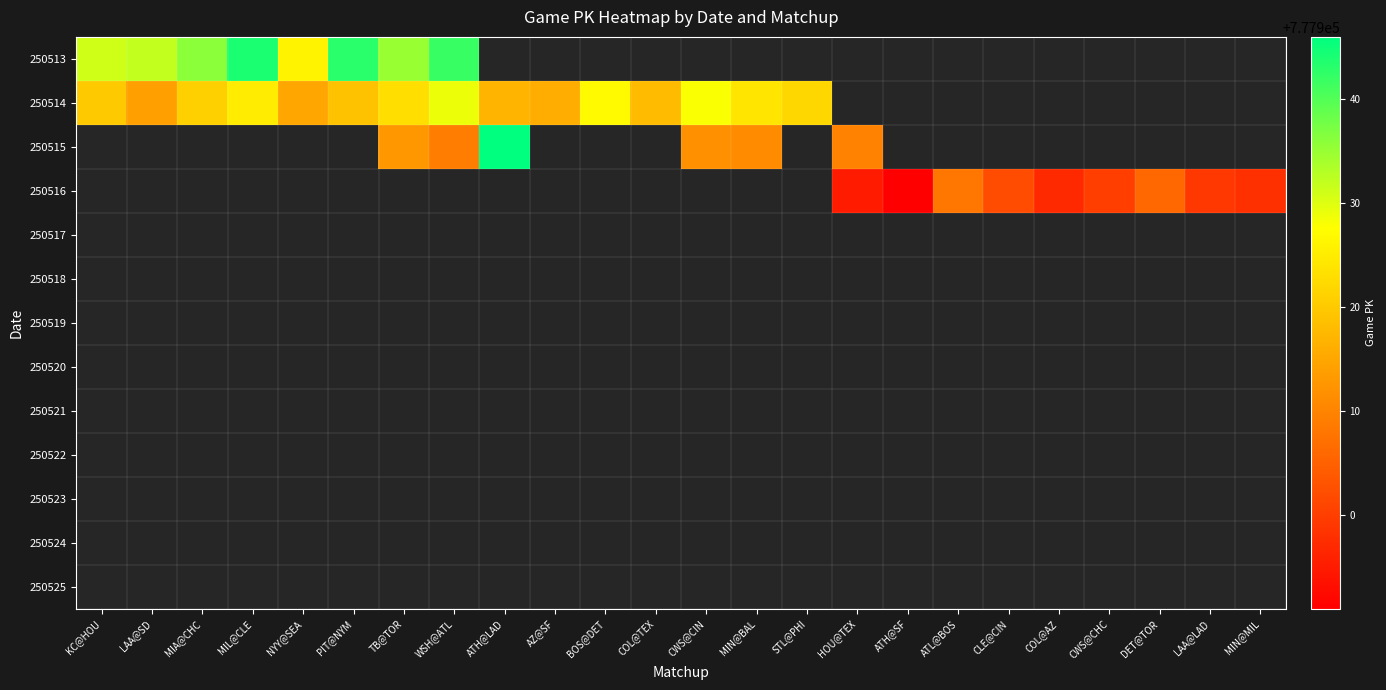

How many data points does each series have?

24